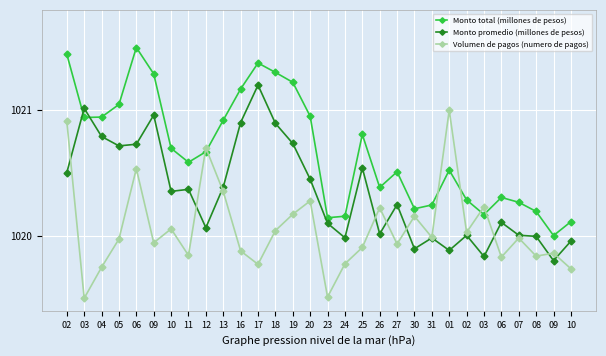

List the labels in order of Monto promedio (millones de pesos) value, largest first.

17, 03, 09, 16, 18, 04, 19, 06, 05, 25, 02, 20, 13, 11, 10, 27, 06, 23, 12, 26, 07, 02, 08, 24, 31, 10, 30, 01, 03, 09